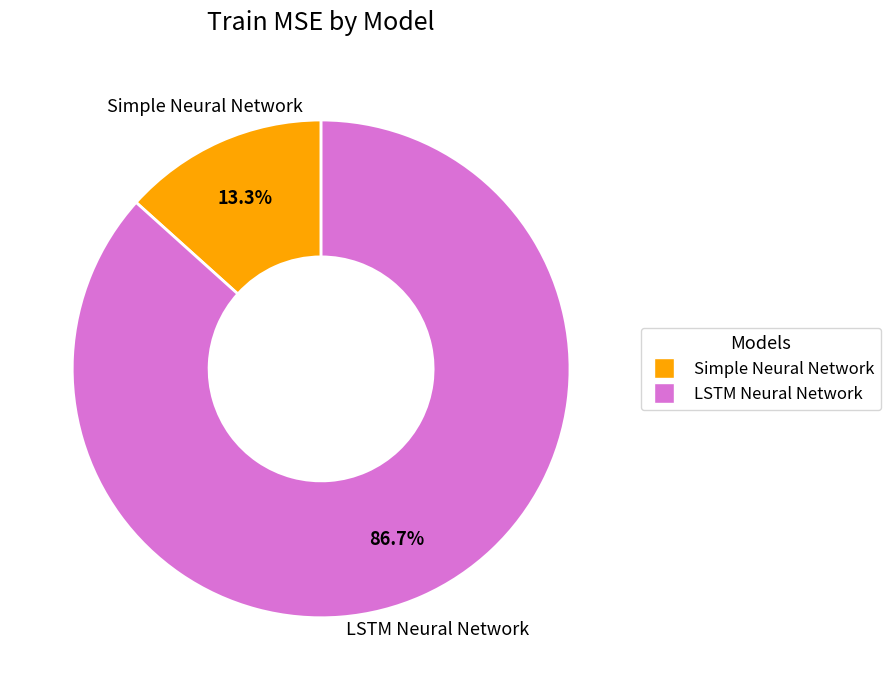

What percentage do LSTM Neural Network and Simple Neural Network together represent?

100.0%